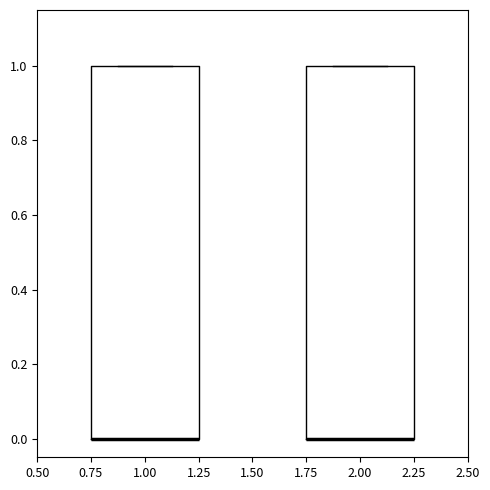

Reading left to right, transcribe this box plot: for each box, give where its median line is, the range the box spans, and where its two whiskers end, as read against the y-axis. The values are not printed on the chart, so give them approximately, as read against the axis.

1.00: median 0 (drawn on the box's lower edge), box 0 to 1, whiskers 0 to 1
2.00: median 0 (drawn on the box's lower edge), box 0 to 1, whiskers 0 to 1